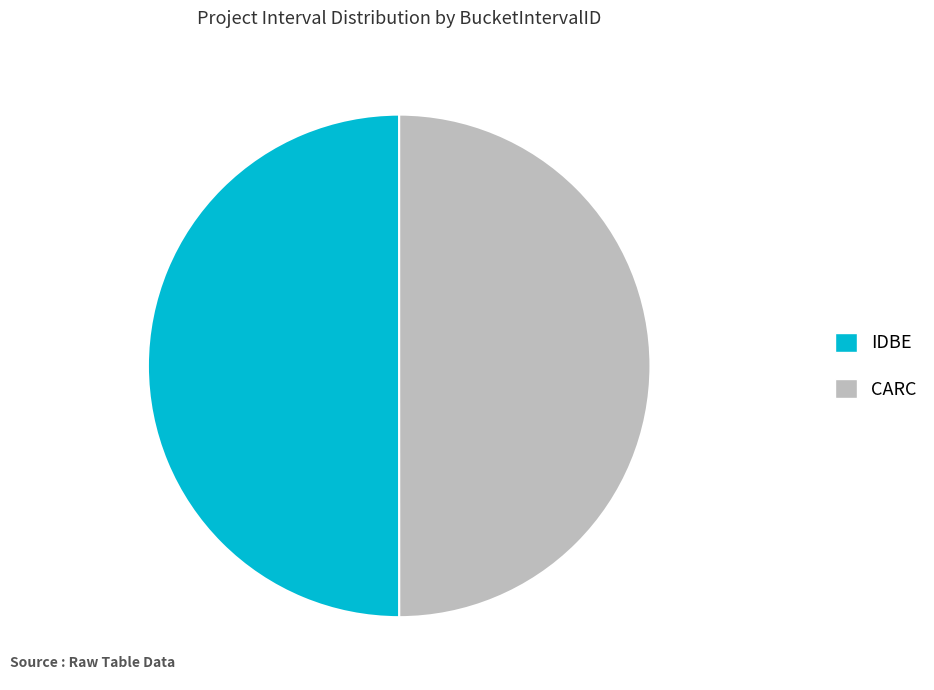

What is the ratio of the value at CARC to the value at IDBE?

1.0